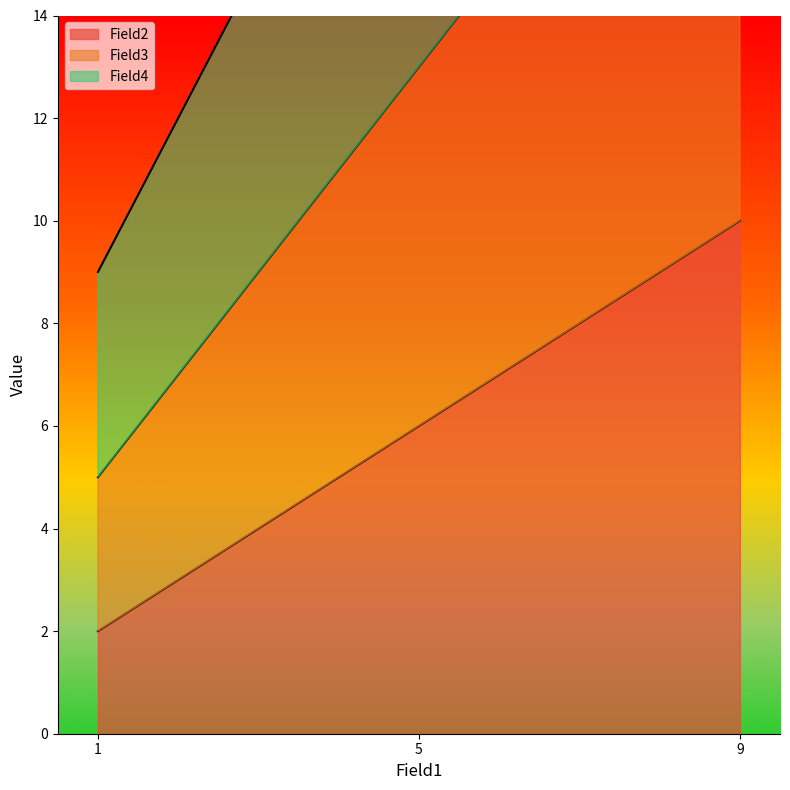

What is the sum of the Field2 values at 9 and 1?

12